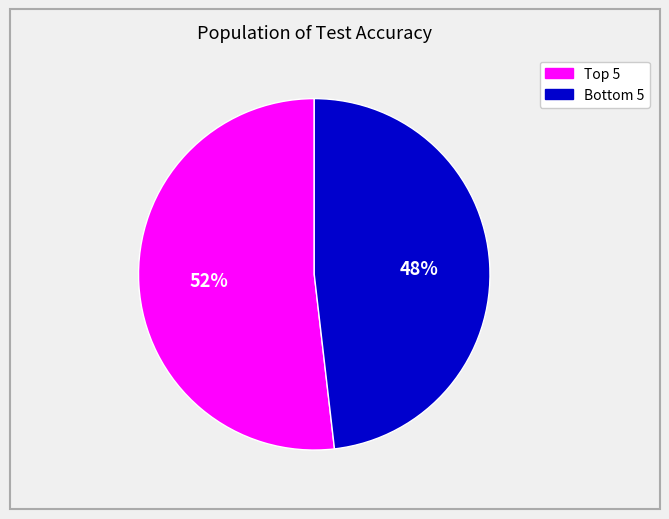

To the nearest percent, what is the difference between the largest and smallest slice percentages?

4%